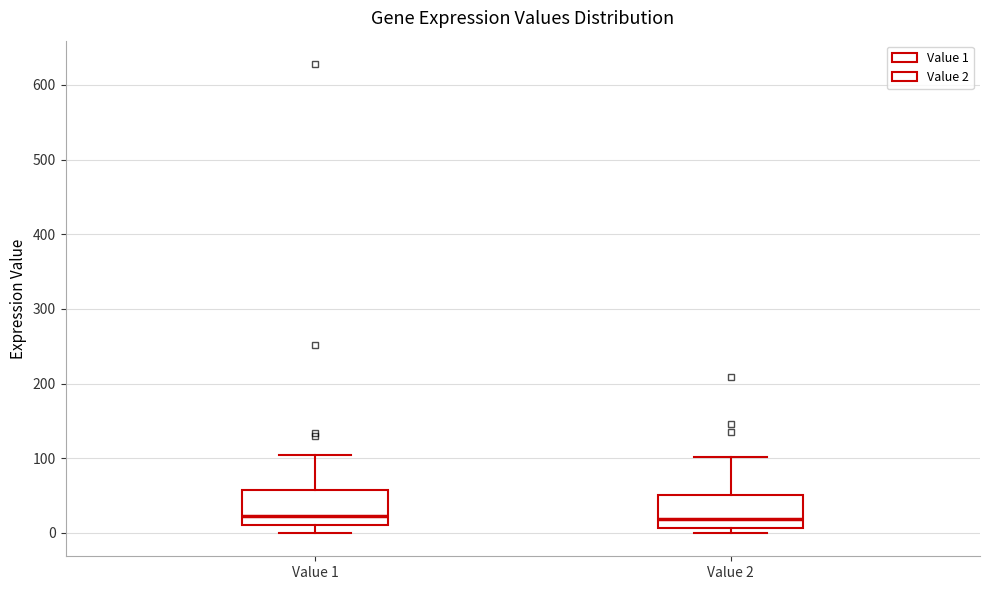

Reading left to right, read every box against the y-axis: the position of its median line, the range the box covers, and the ends of its whiskers. The values are not printed on the chart, so give them approximately, as read against the axis.

Value 1: median 20, box 10 to 60, whiskers 0 to 100
Value 2: median 20, box 10 to 50, whiskers 0 to 100